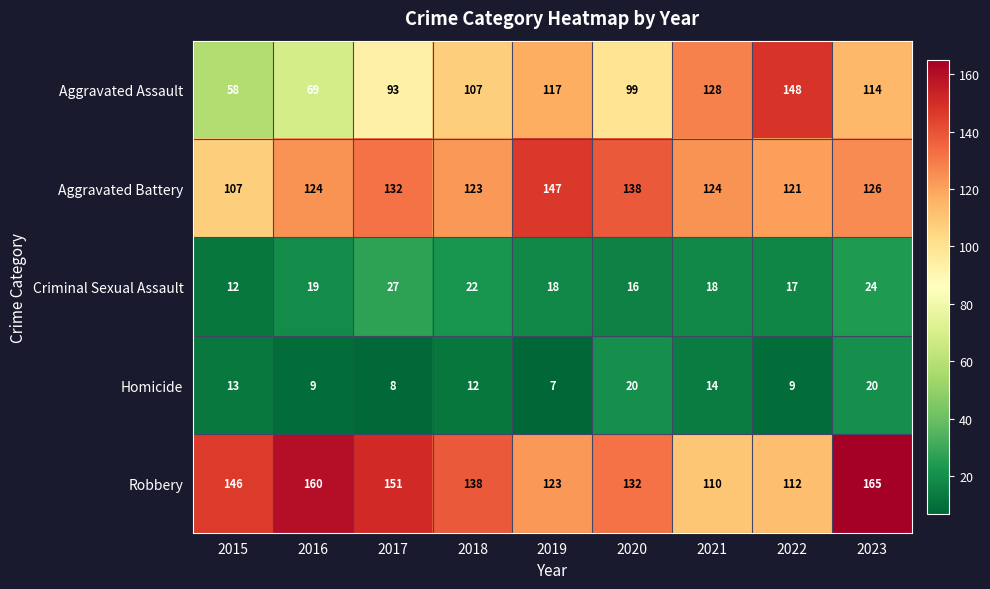

At which category is the sum across all series the highest?

2023